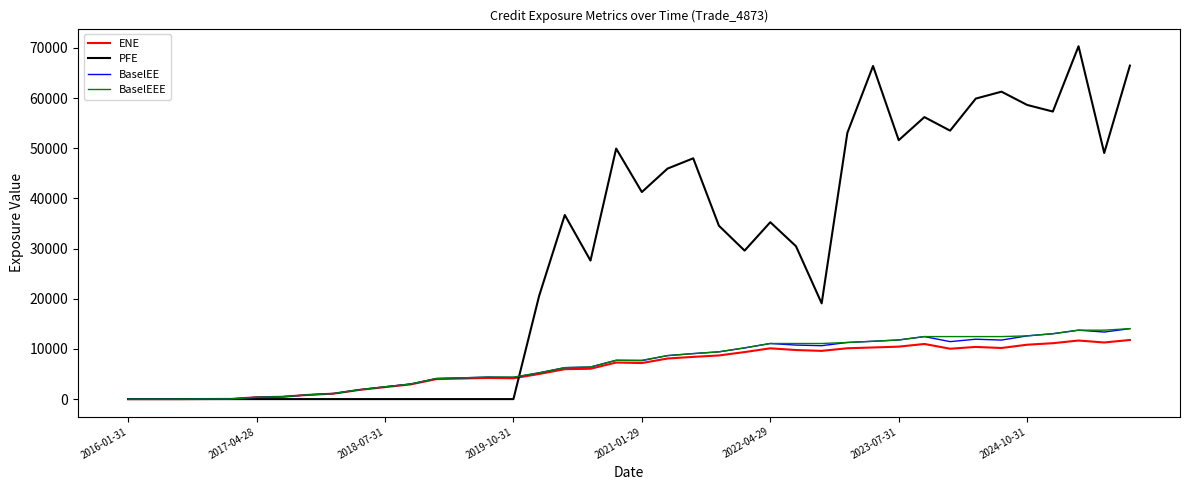

Which series has the largest total across all categories?

PFE